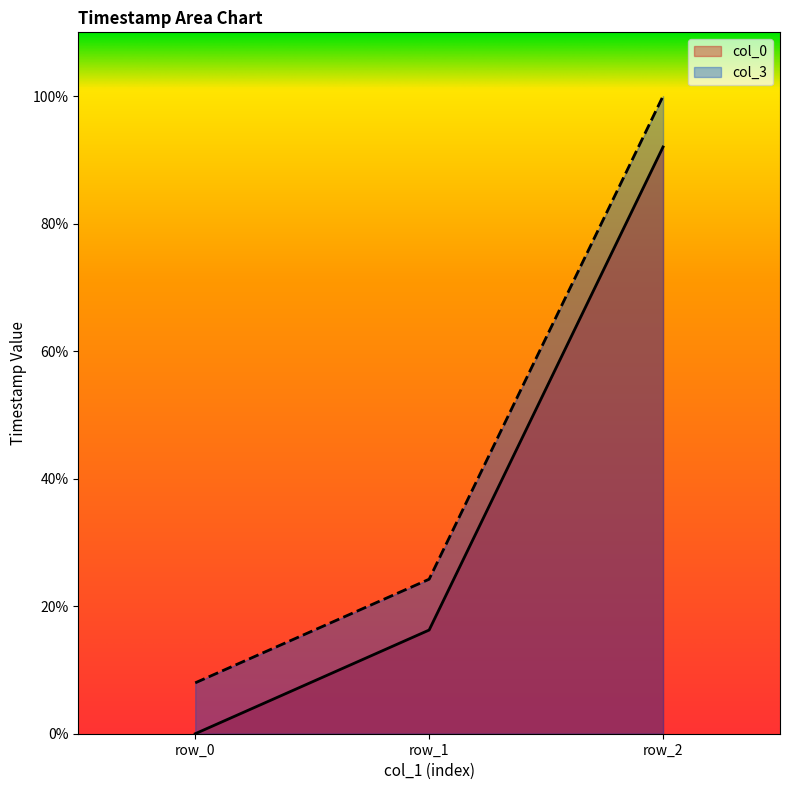

What are all the series names shown in the legend?

col_0, col_3